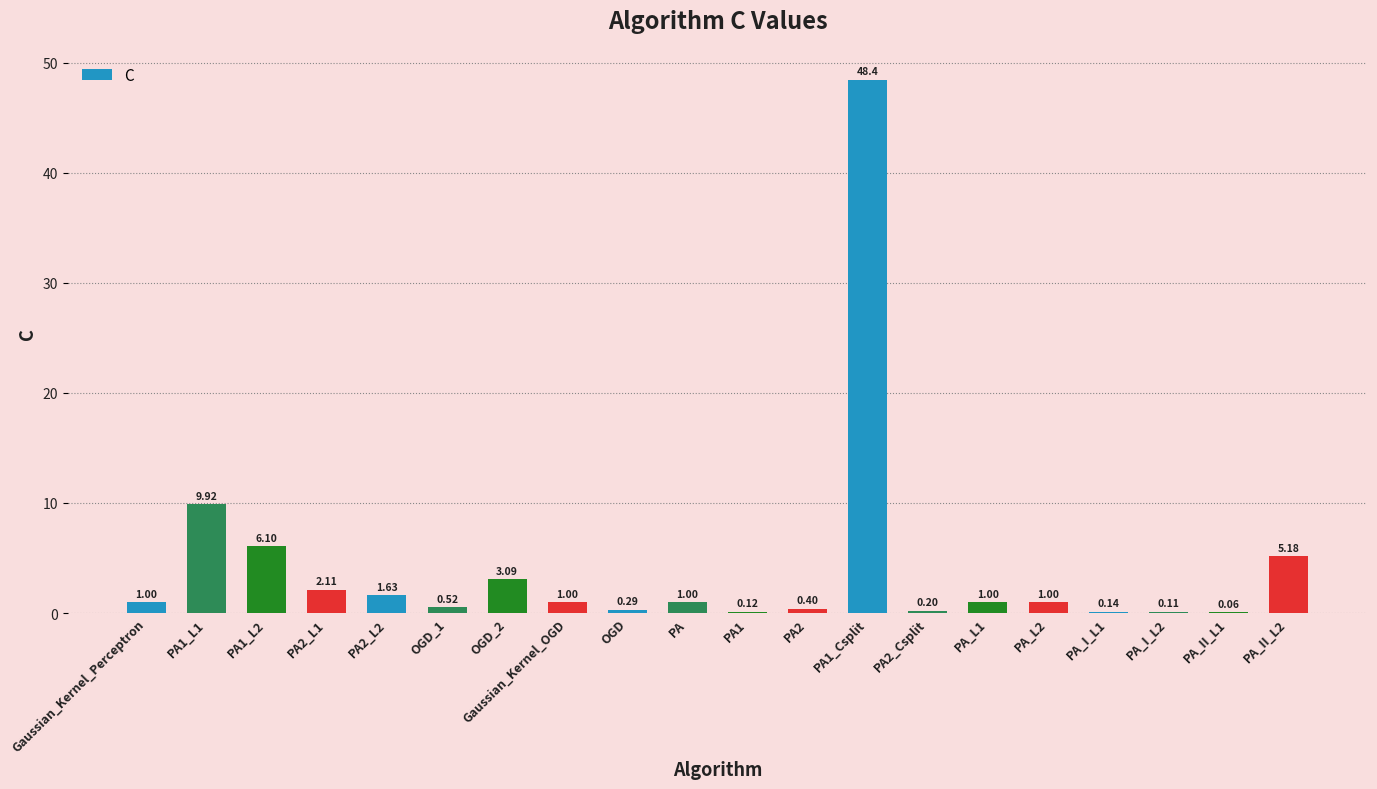

Which has a higher value, PA2_L1 or PA_I_L2?

PA2_L1